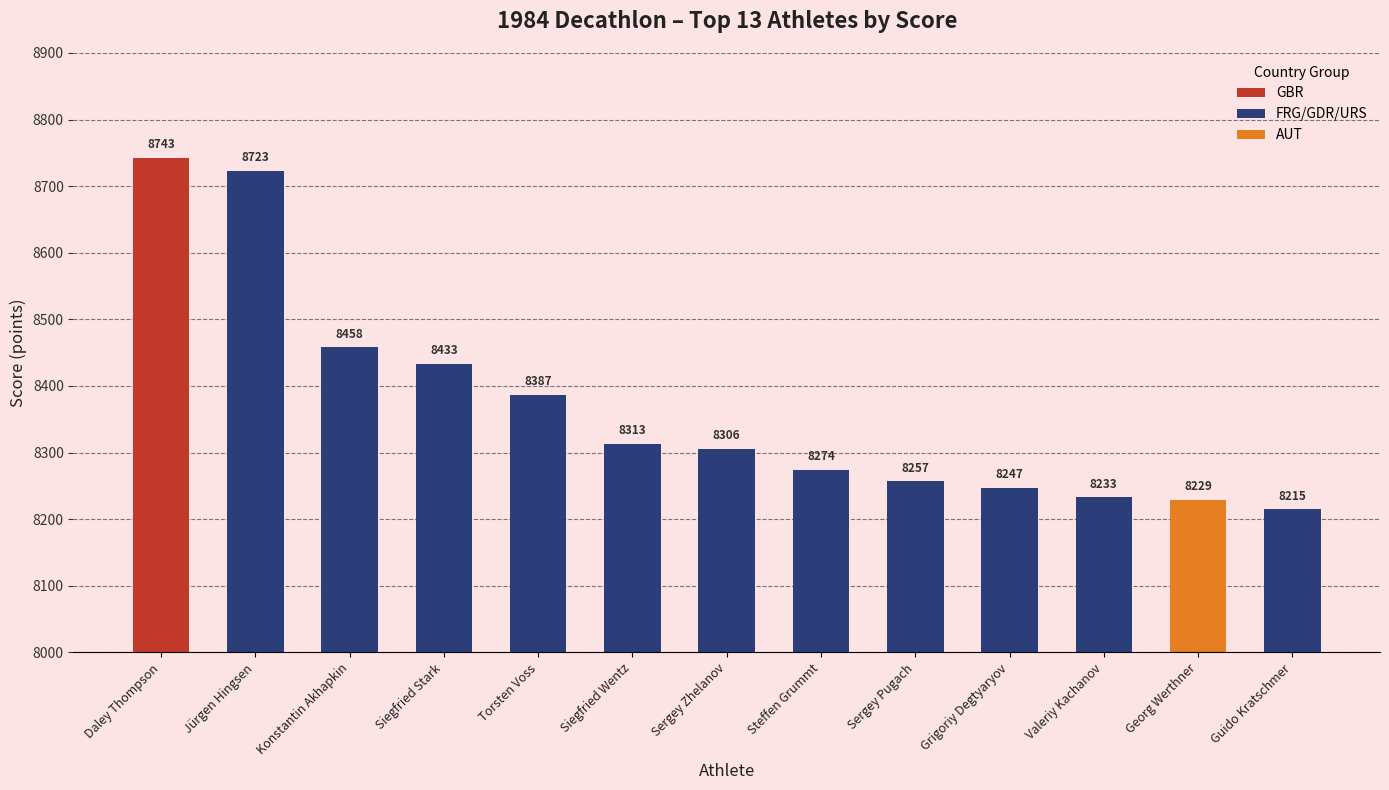

What is the difference between the maximum and second lowest values in the FRG/GDR/URS series?

490